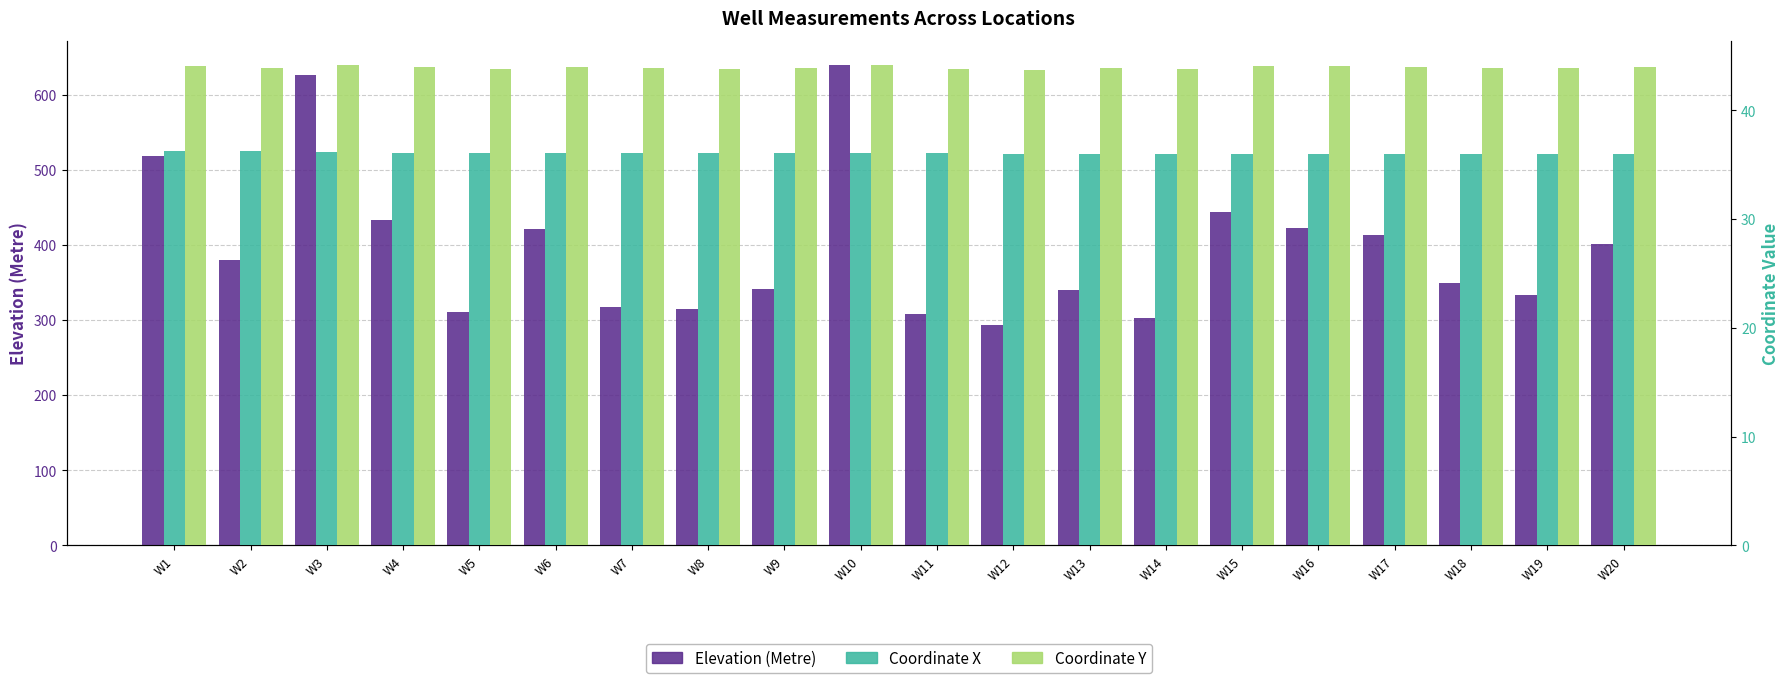

The Coordinate X series shows 9.4 at W5. True or false?

False